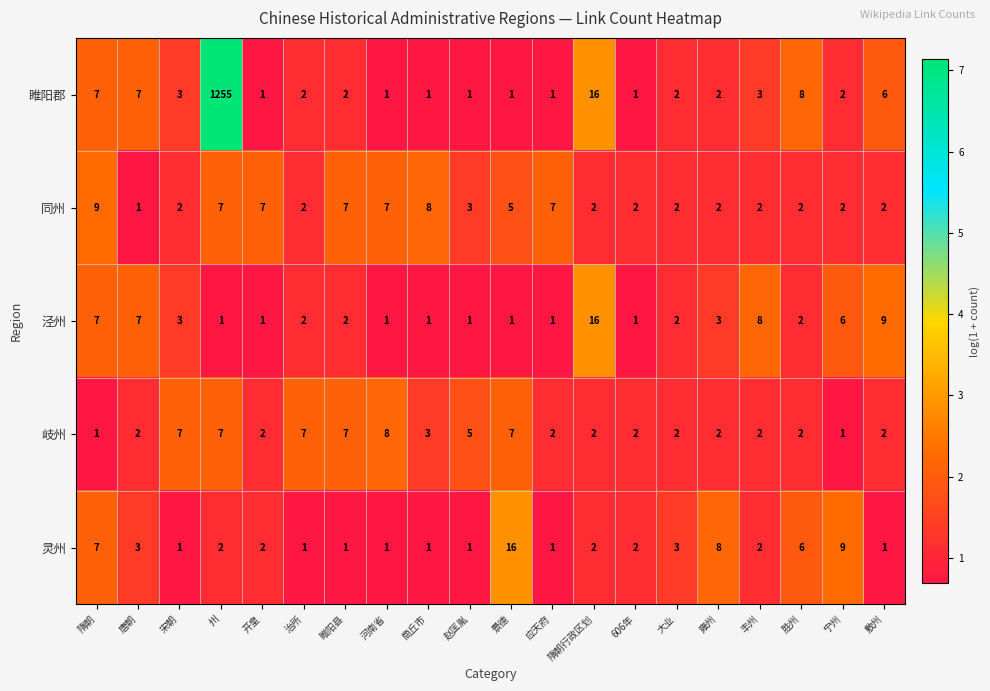

How many data points does each series have?

20